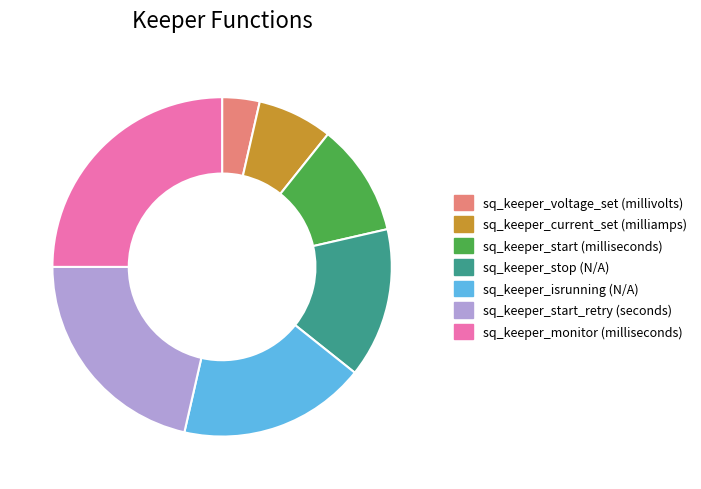

Is there a majority slice in this chart?

No